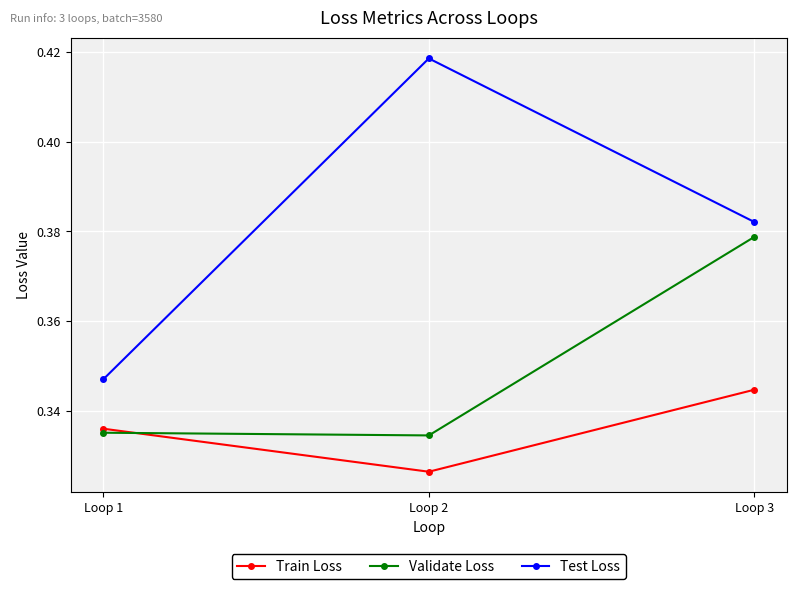

How many series are shown in this chart?

3